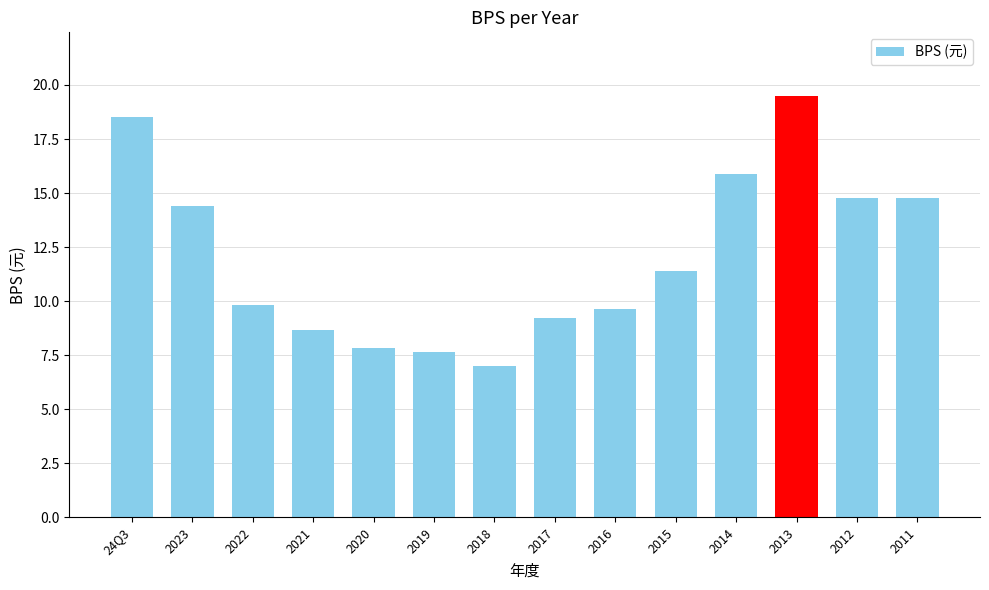

What is the value of the 10th bar from the left?

11.4